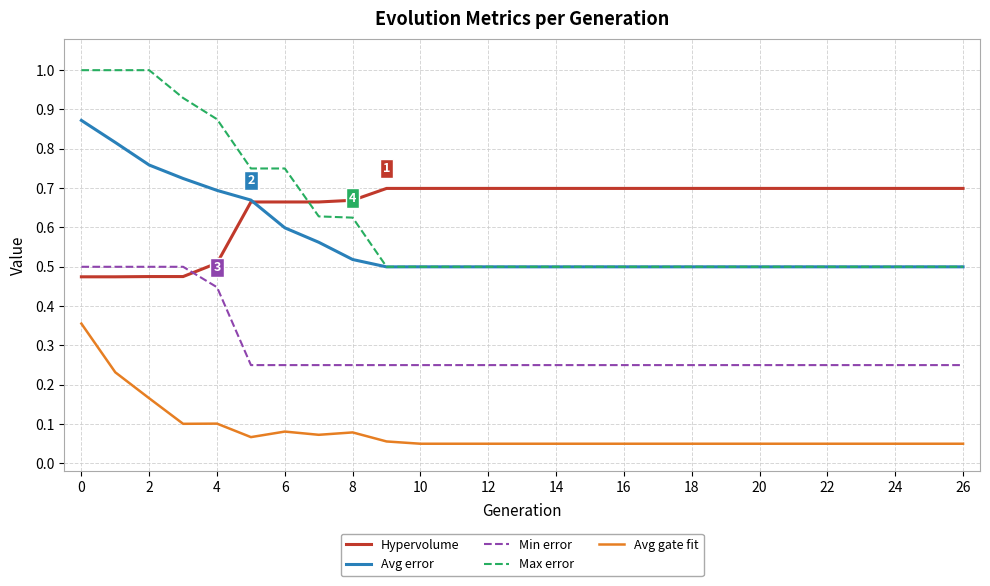

True or false: Avg gate fit and Max error cross at least once.

False